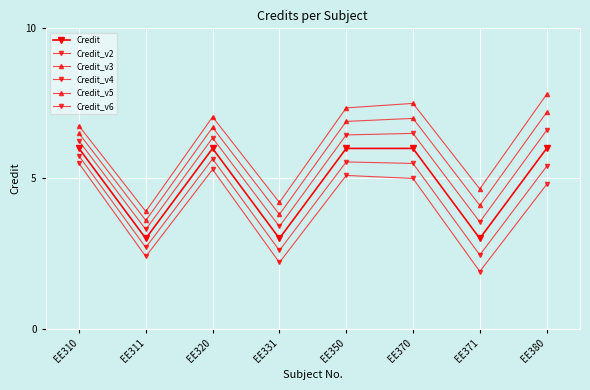

How many data points in Credit_v6 are less than 5?

4